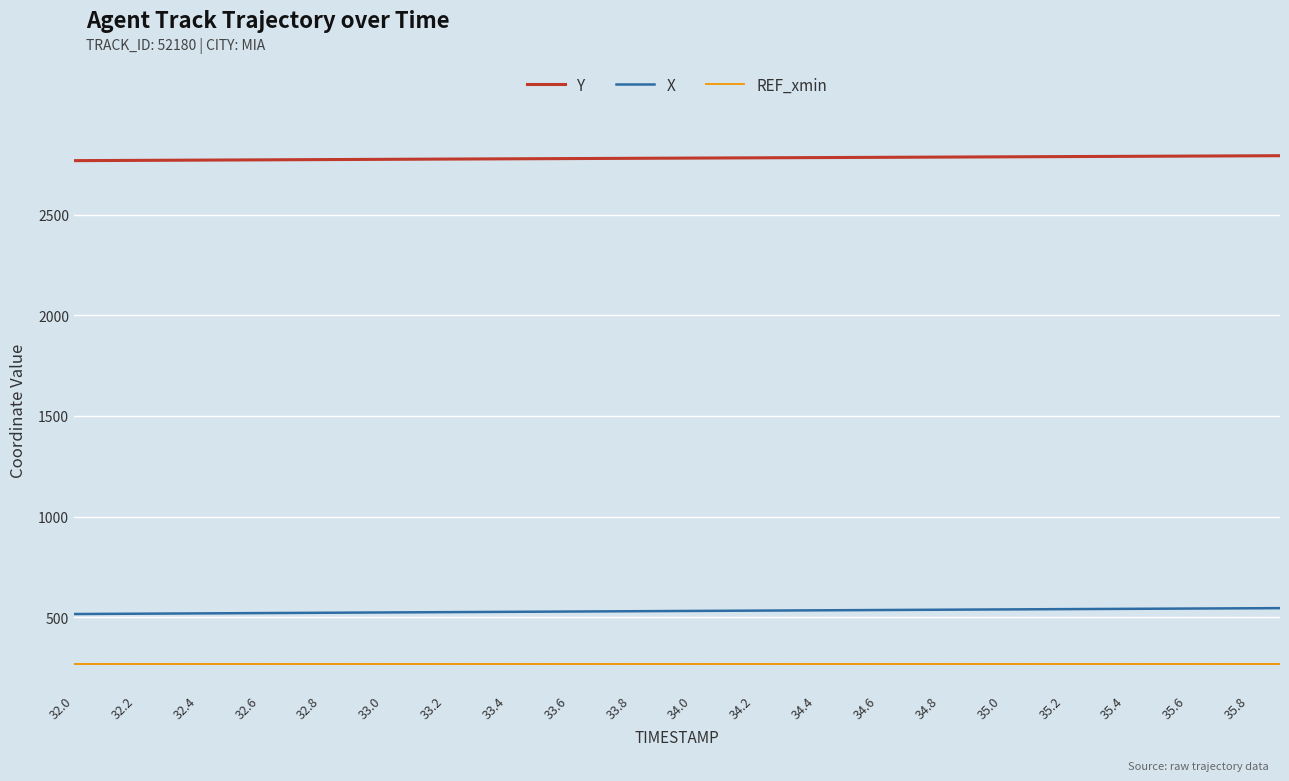

What is the smallest value displayed?

267.8